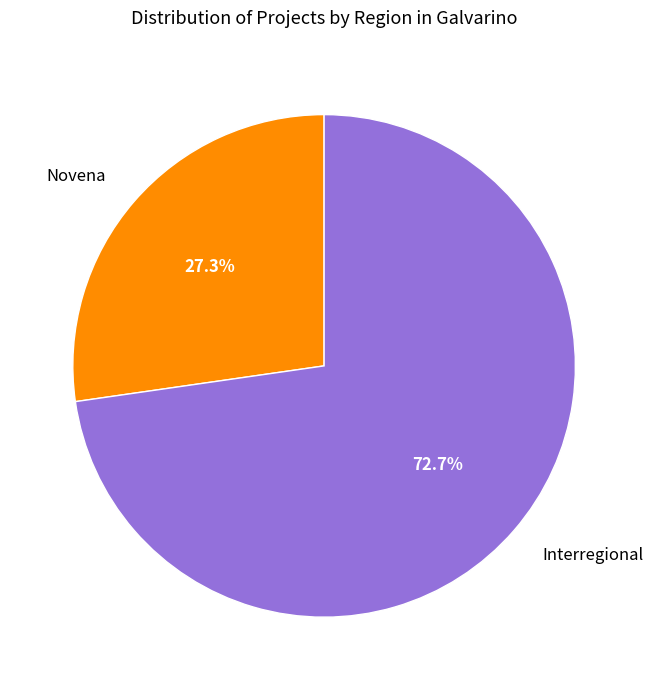

To the nearest percent, what is the difference between the Novena and Interregional slice percentages?

45%